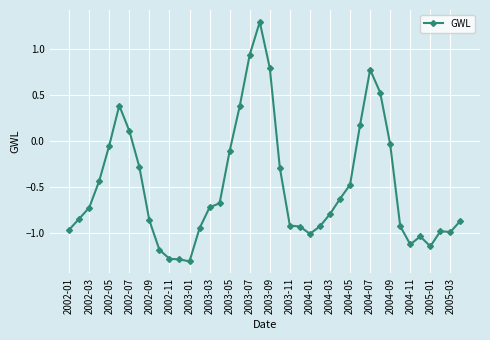

True or false: the data has more than 2 interior local peaks.

True